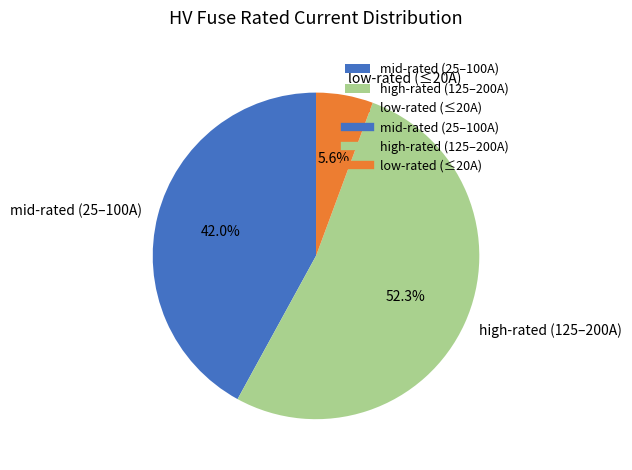

Approximately how many times larger is the value at high-rated (125–200A) compared to mid-rated (25–100A)?

1.2